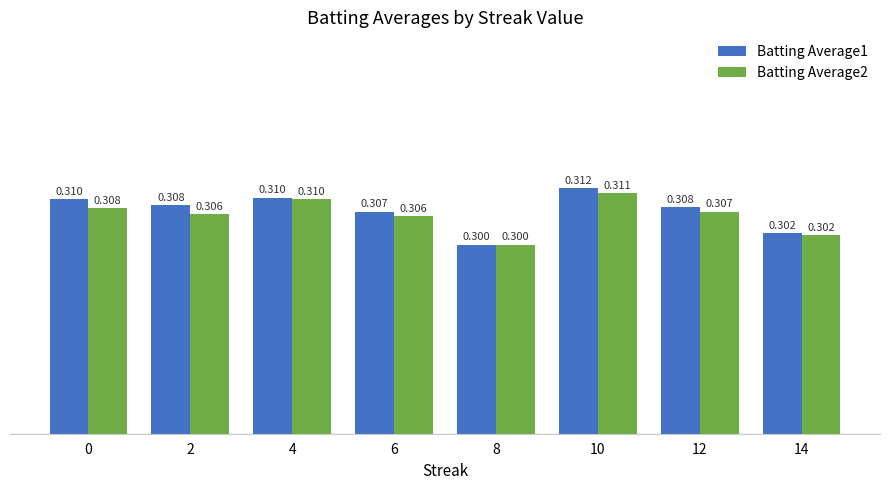

What is the sum of all Batting Average2 values?

2.4